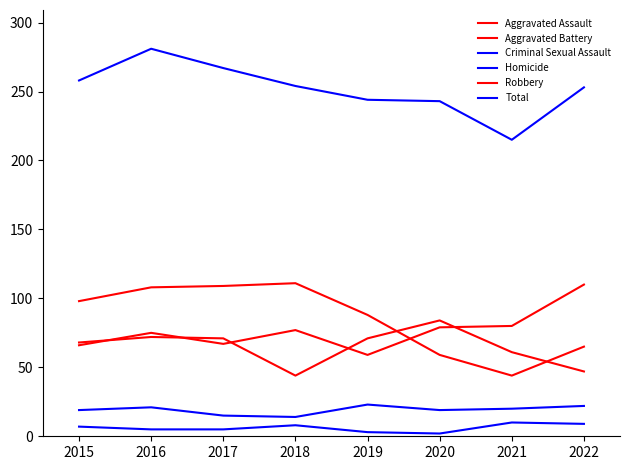

How many Criminal Sexual Assault values are between 19 and 22?

5